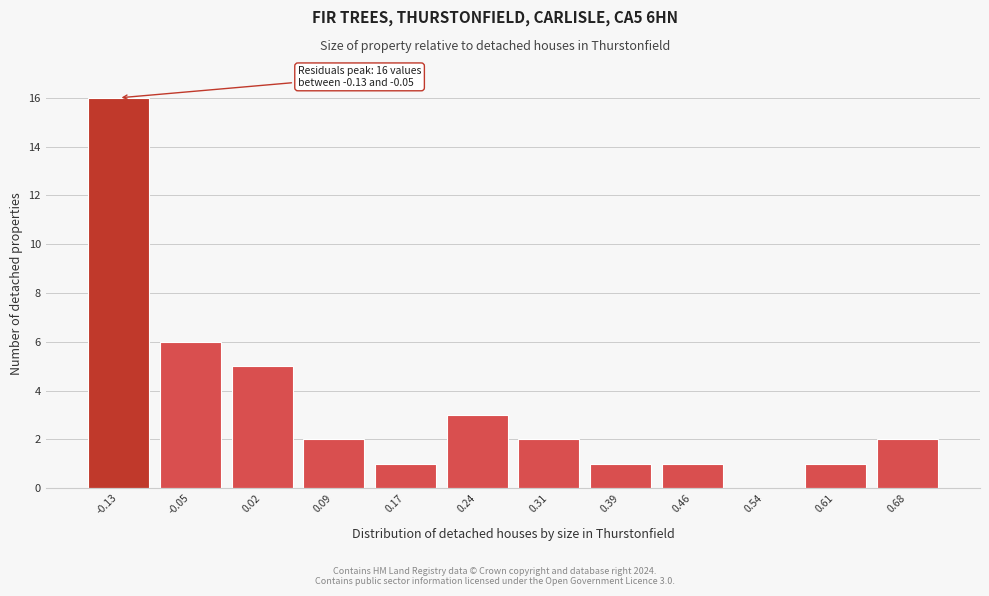

Reading left to right, extract all data points from this chart.

-0.13=16	-0.05=6	0.02=5	0.09=2	0.17=1	0.24=3	0.31=2	0.39=1	0.46=1	0.54=0	0.61=1	0.68=2